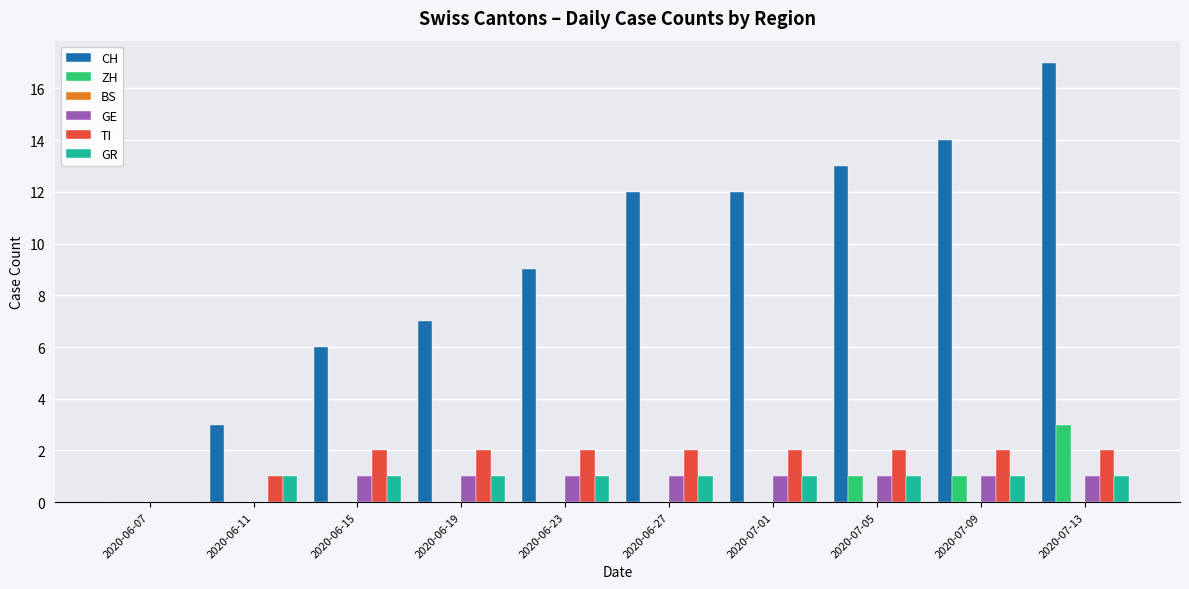

True or false: CH has a value of 12 at 2020-07-01.

True